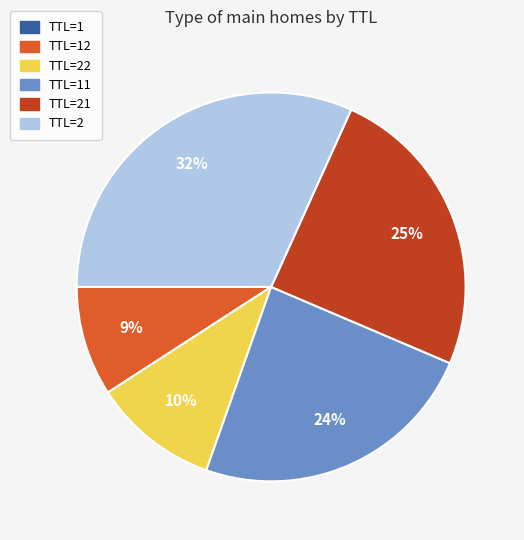

What percentage is the TTL=21 slice, to the nearest percent?

25%